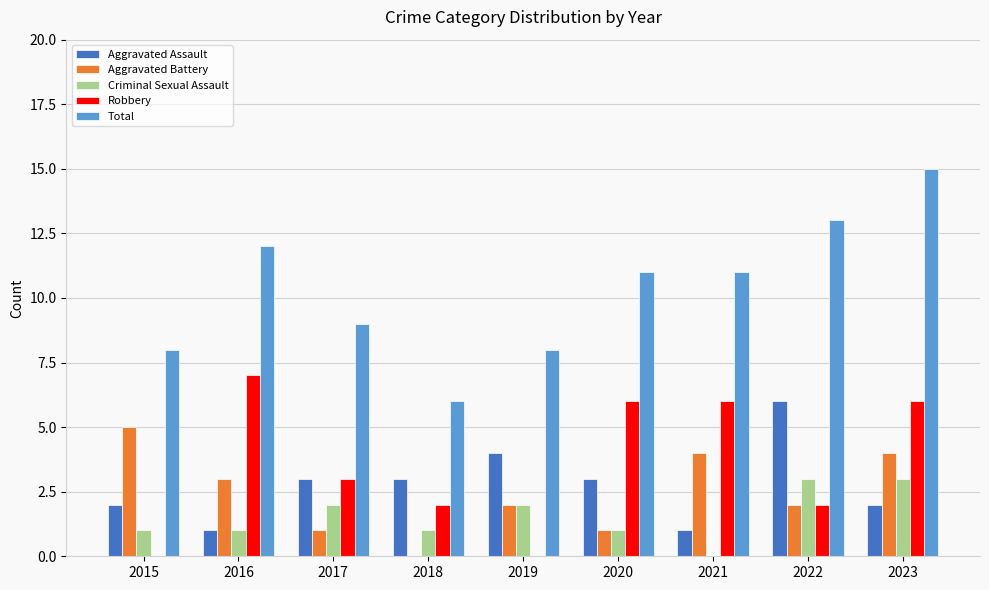

Which category has the highest value across all series?

2023